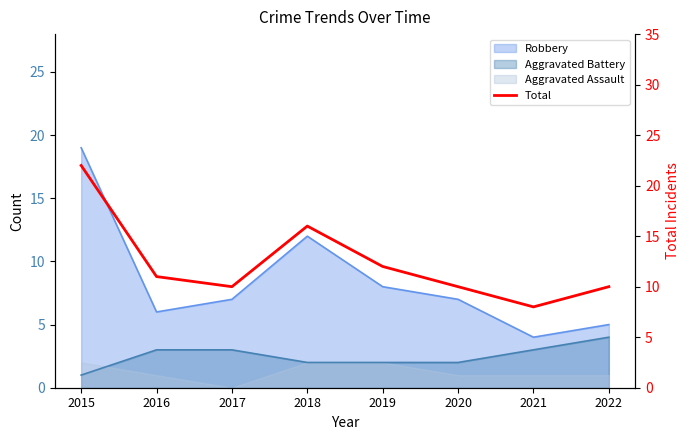

True or false: the data has more than 0 interior local peaks.

True